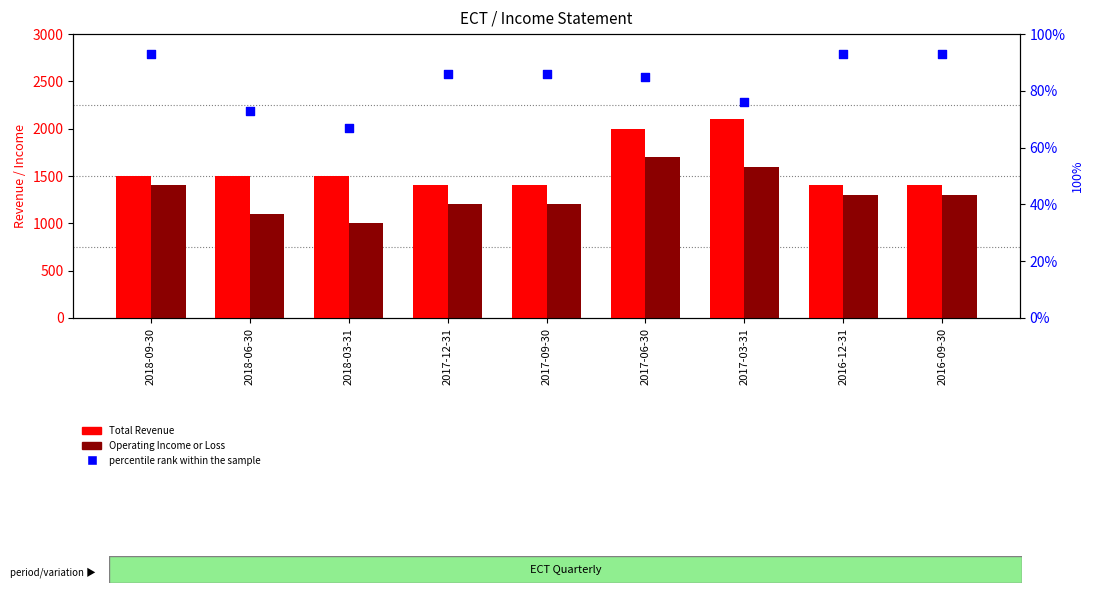

Which series reaches the maximum Y coordinate?

Total Revenue